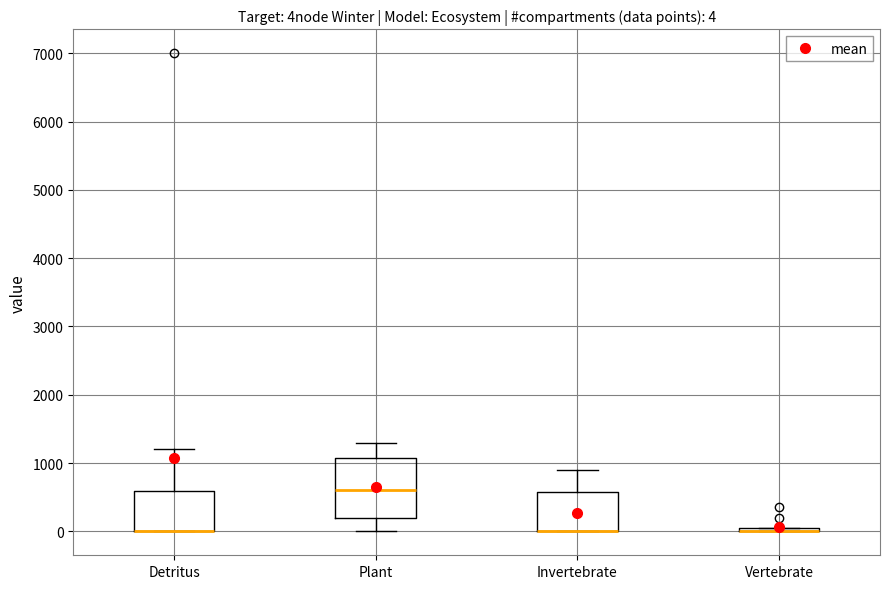

Comparing the boxes themselves (not the whiskers), which one is the tallest?

Plant